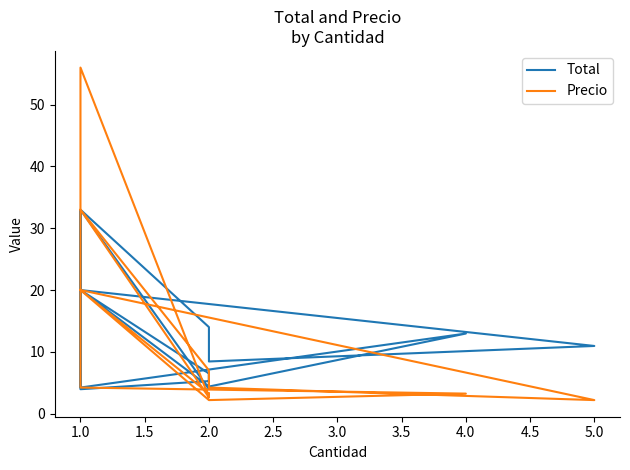

The Total series shows 33.0 at 1.0. True or false?

True